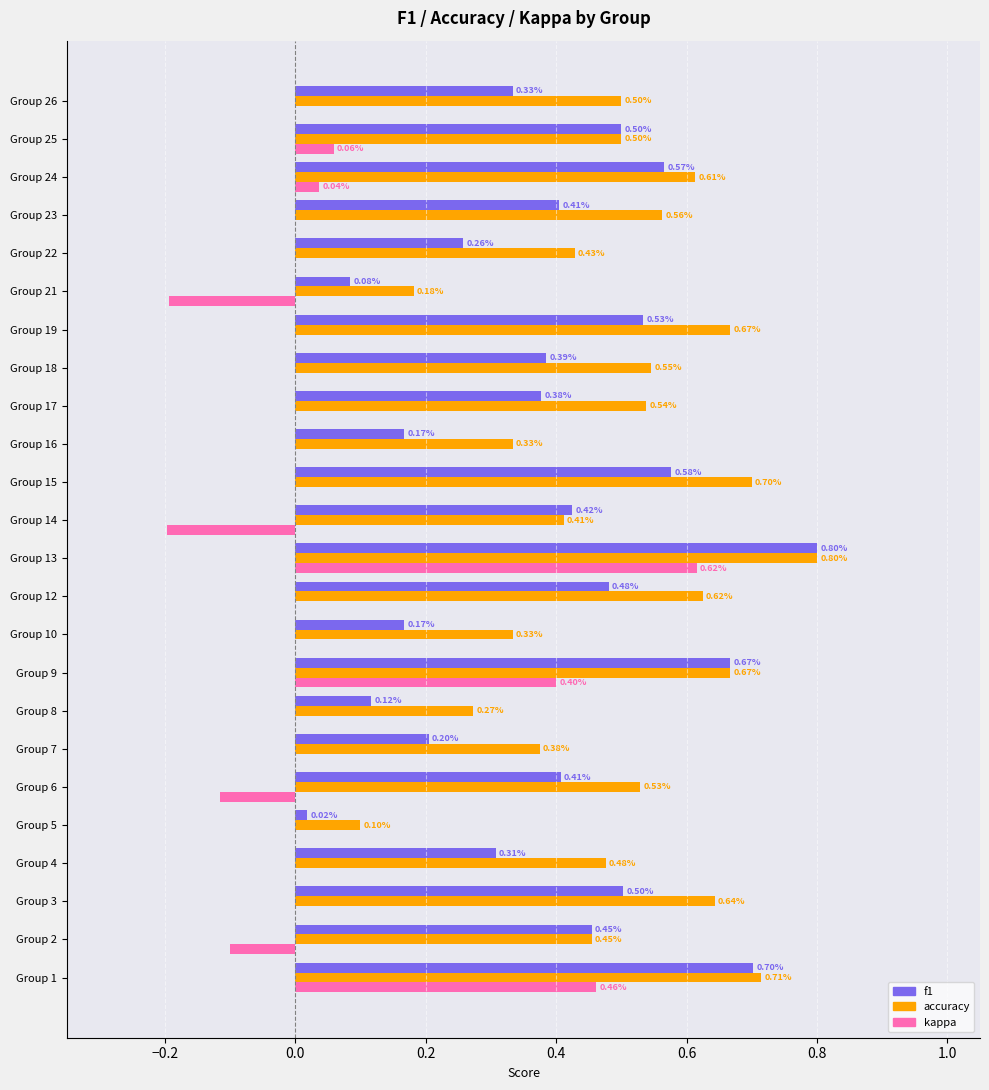

At which category is the sum across all series the highest?

Group 13